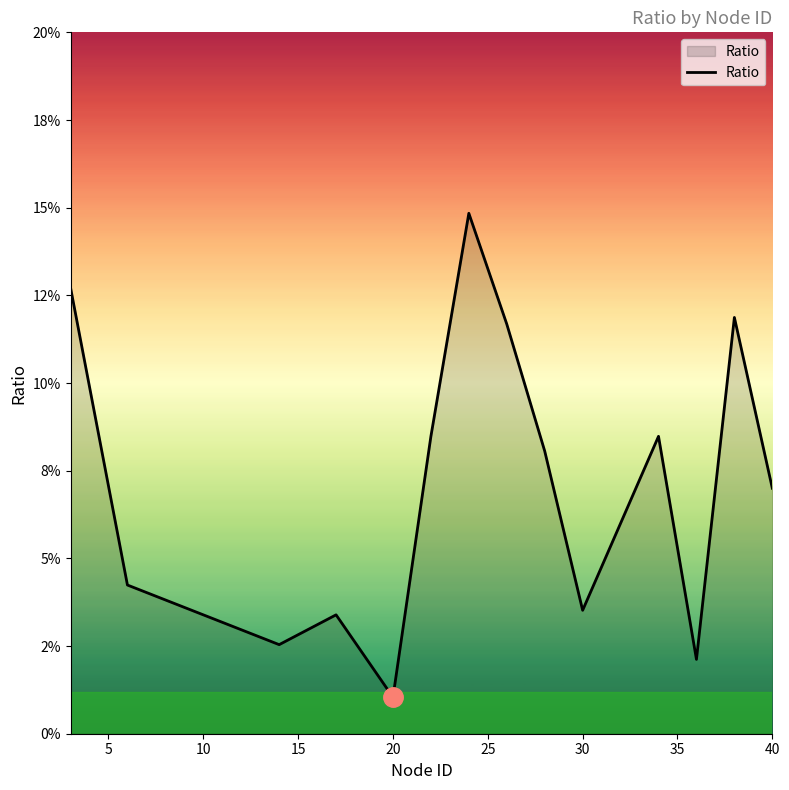

Reading left to right, list all the values displayed in this chart.

0.1	0.0	0.0	0.0	0.0	0.1	0.1	0.1	0.1	0.0	0.1	0.0	0.1	0.1